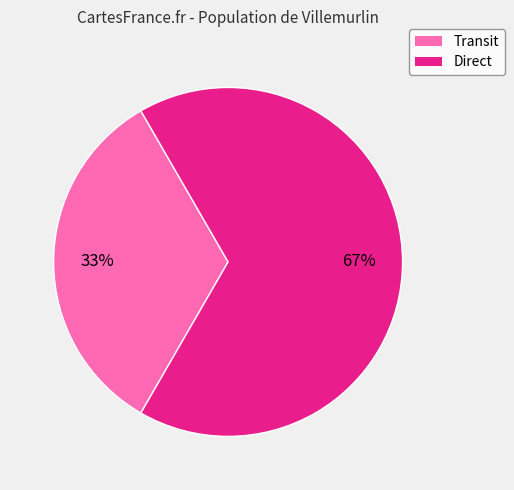

To the nearest percent, what is the combined percentage of Transit and Direct?

100%